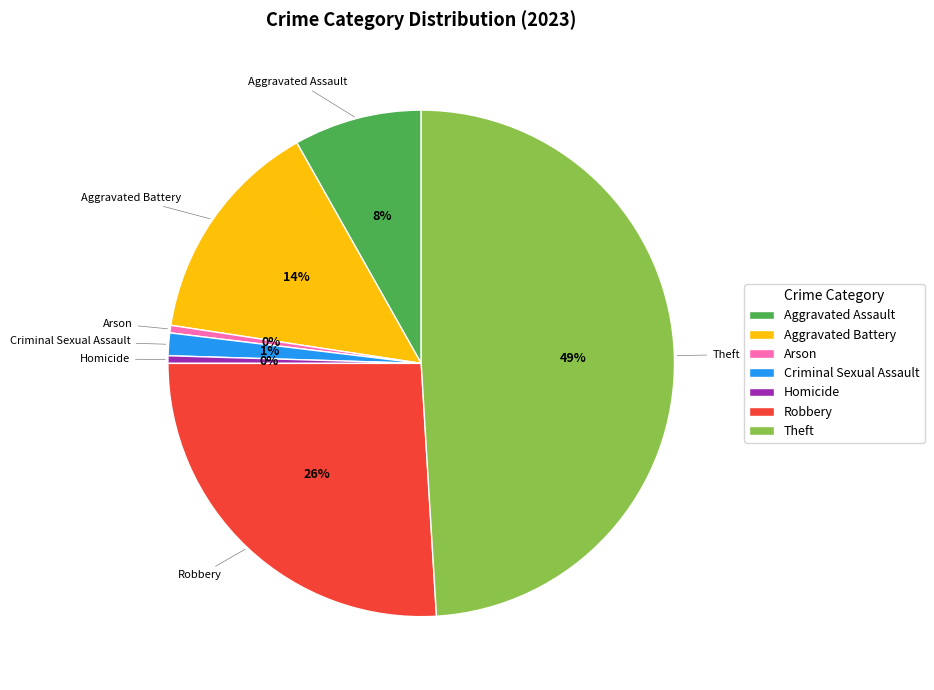

Is Homicide the majority of the pie?

No